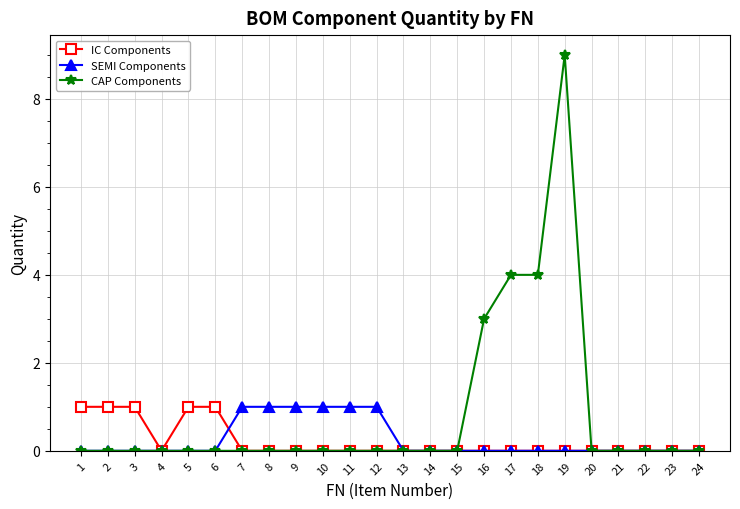

What are all the series names shown in the legend?

IC Components, SEMI Components, CAP Components